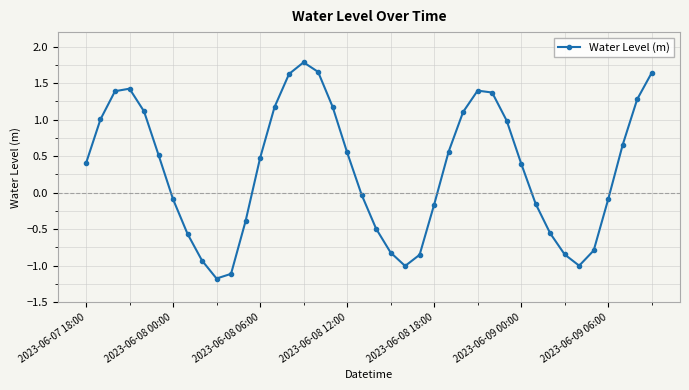

What is the average value?

0.3